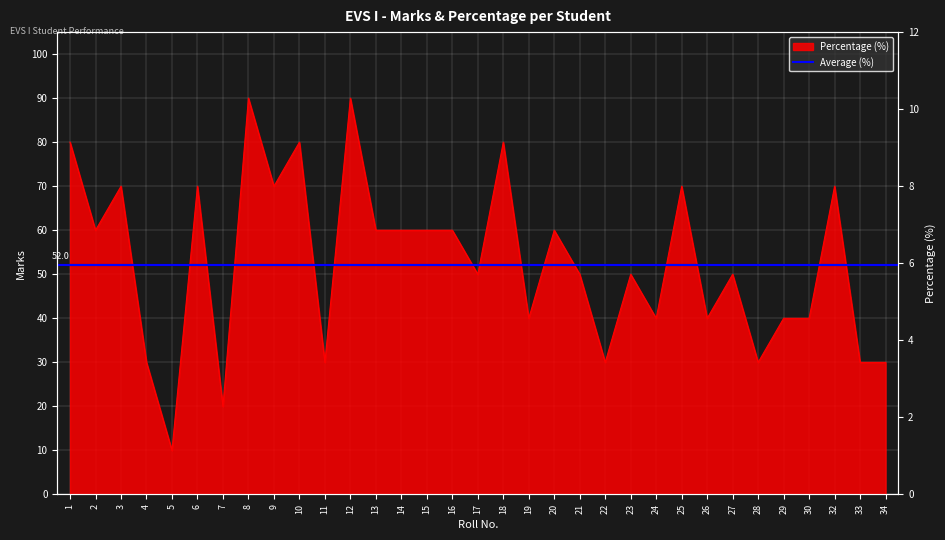

What is the difference between the second highest and second lowest values?

70